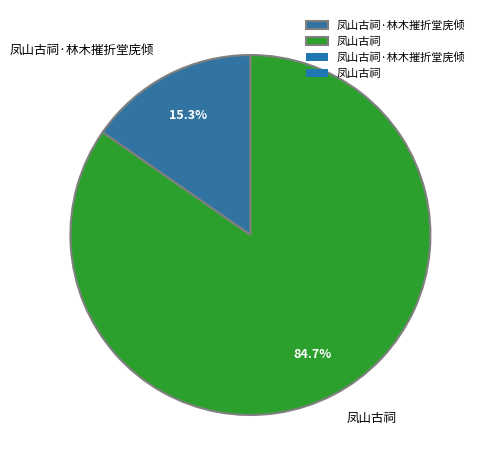

The 凤山古祠 slice represents 85% of the pie. True or false?

True